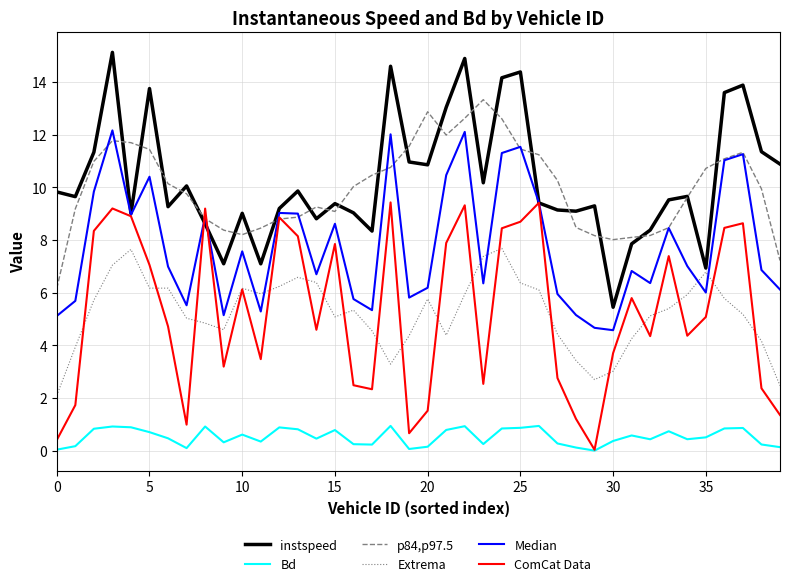

What is the highest value of the p84,p97.5 series?

13.3